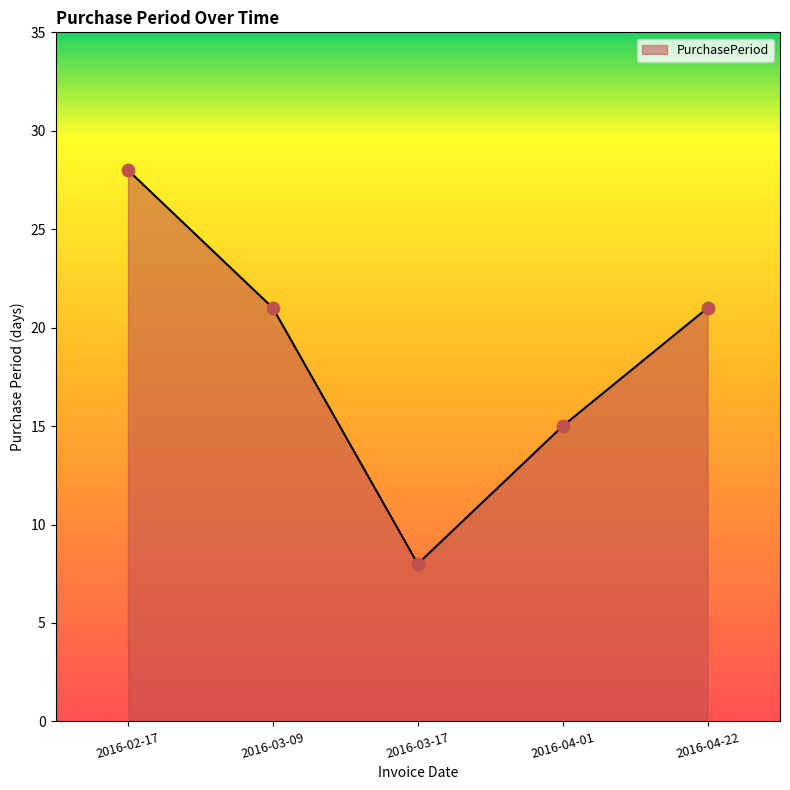

Which has a higher value, 2016-04-22 or 2016-02-17?

2016-02-17